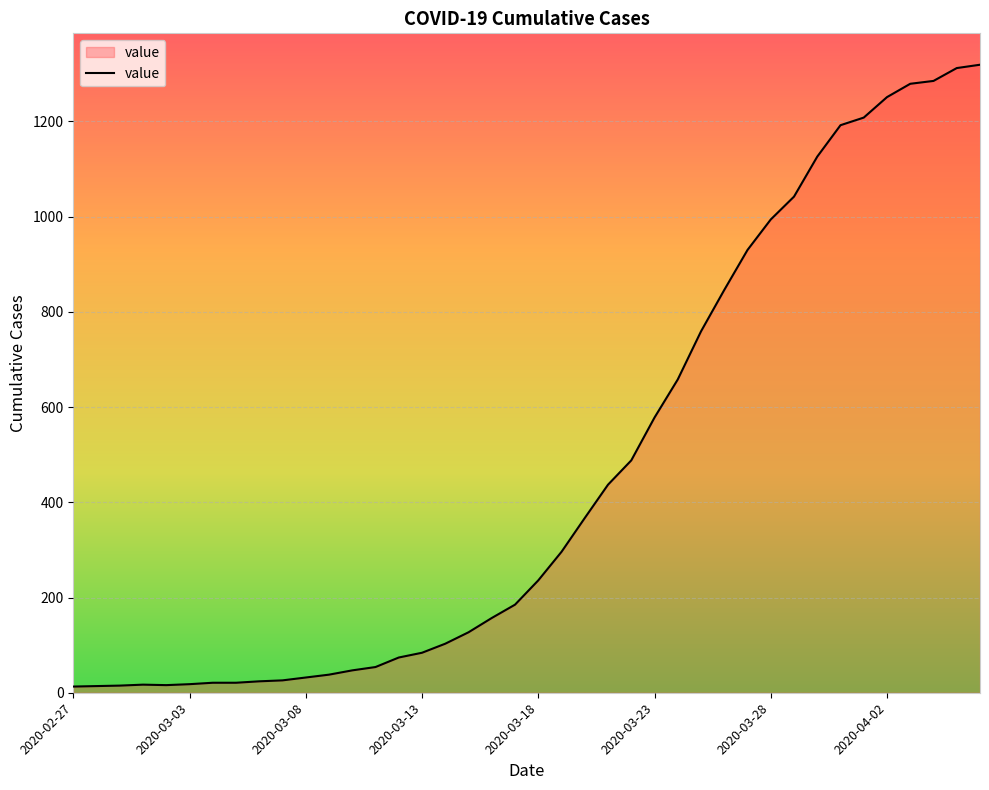

What is the difference between the maximum and minimum values?

1306